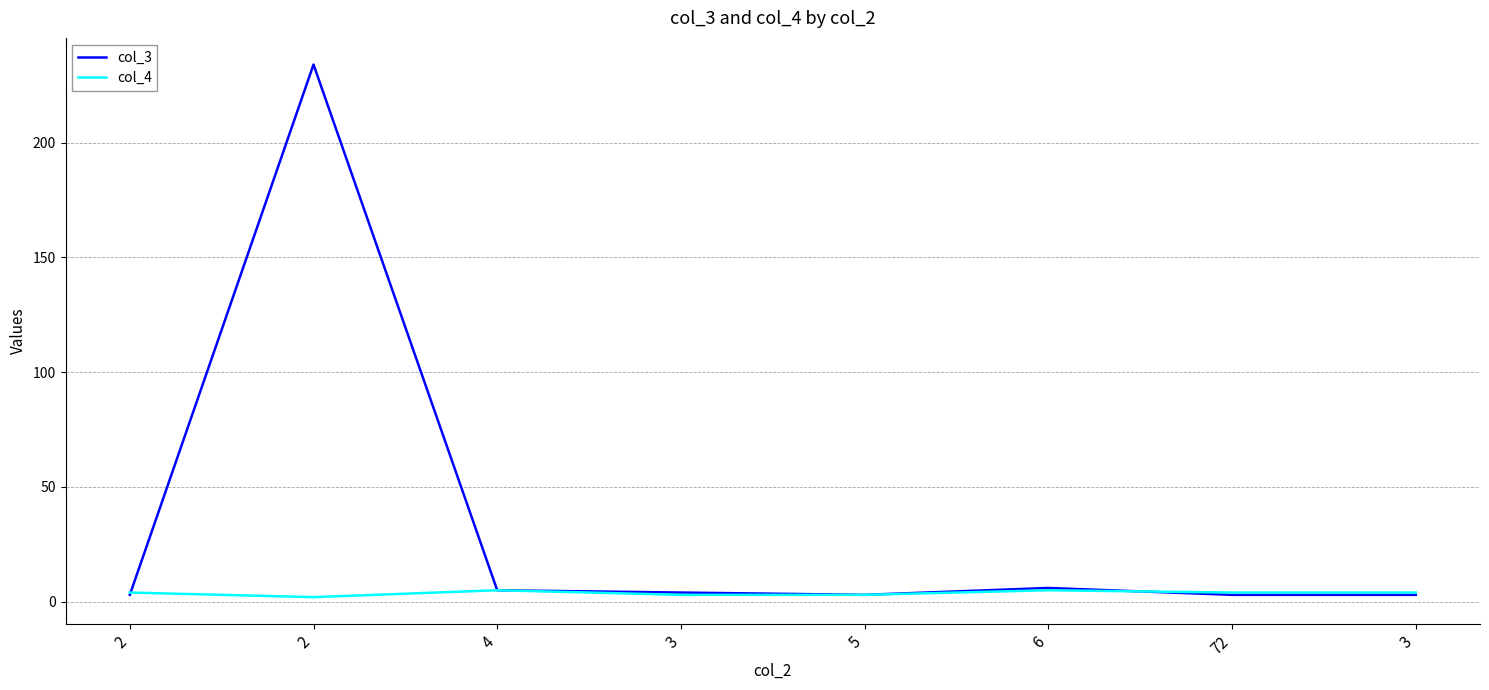

In col_3, how many points are higher than both neighbors (excluding endpoints)?

2